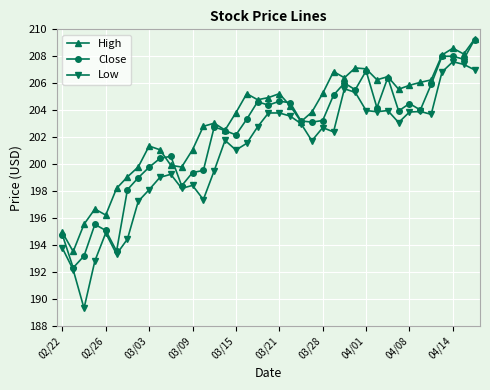

At how many categories does at least one series exceed 192?

39